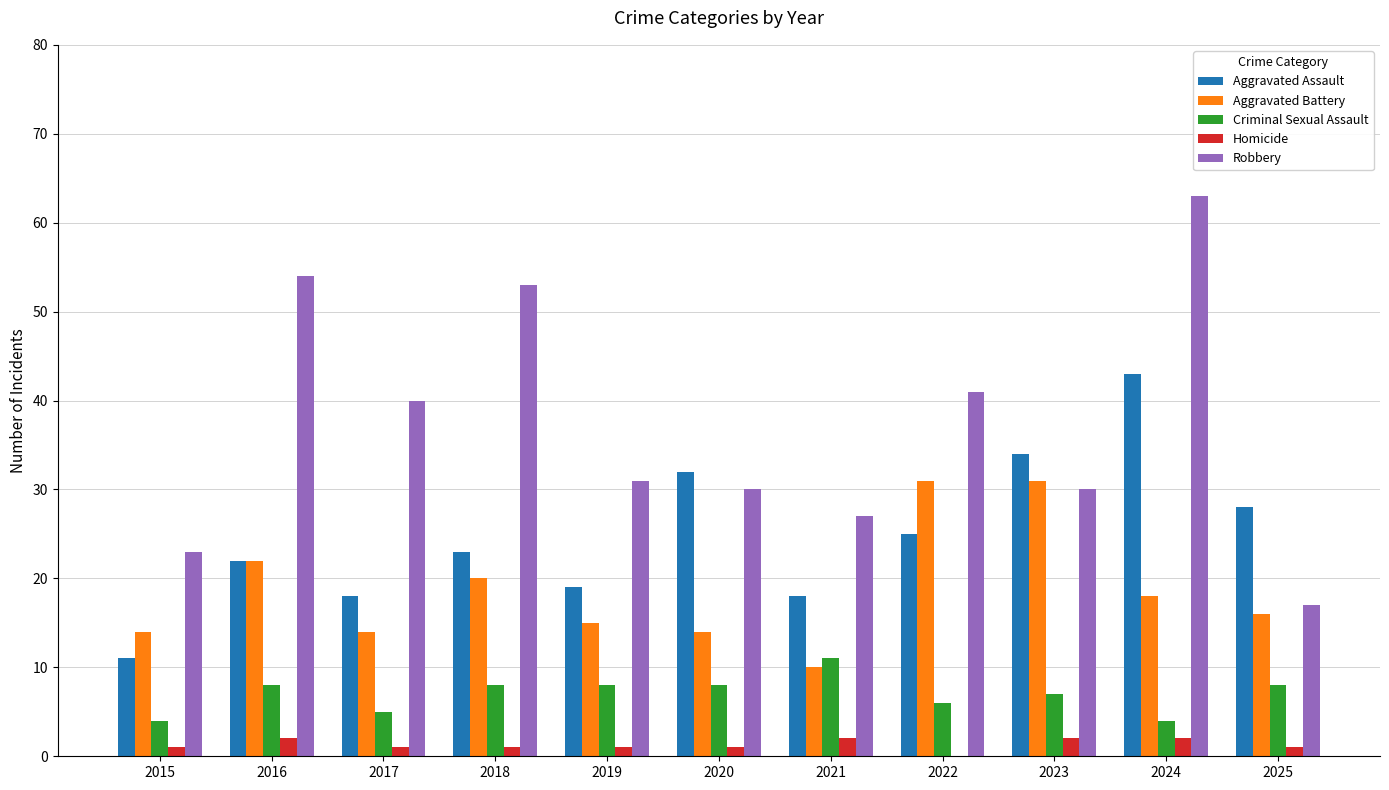

What is the sum of all Homicide values?

14